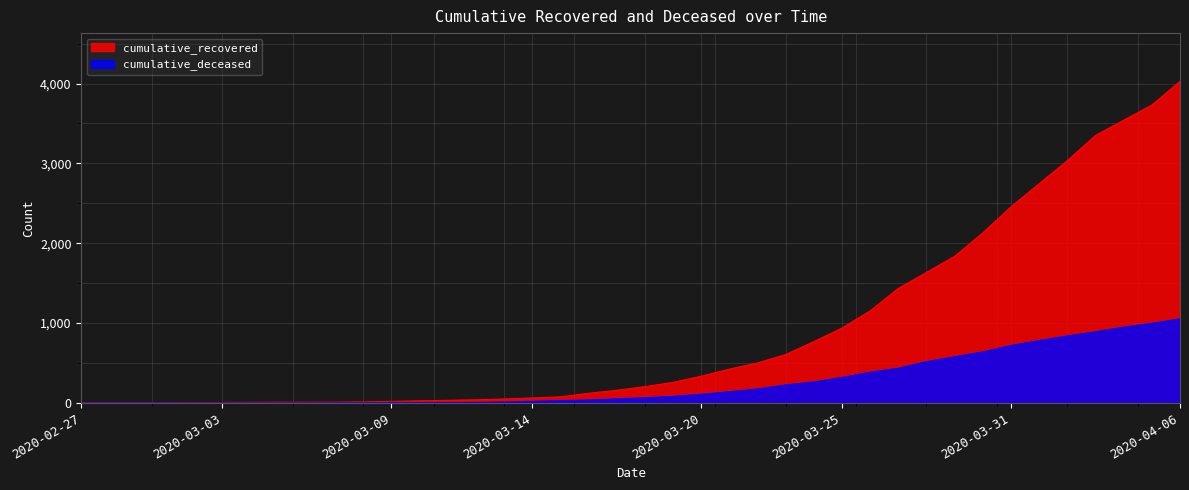

How many lines are shown in the chart?

2